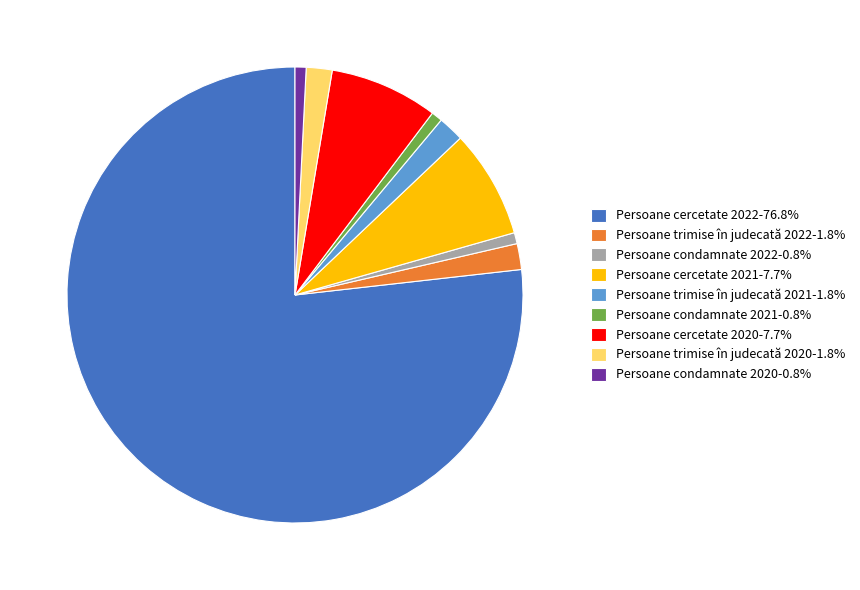

Does Persoane cercetate 2022-76.8% represent more than half of the total?

Yes